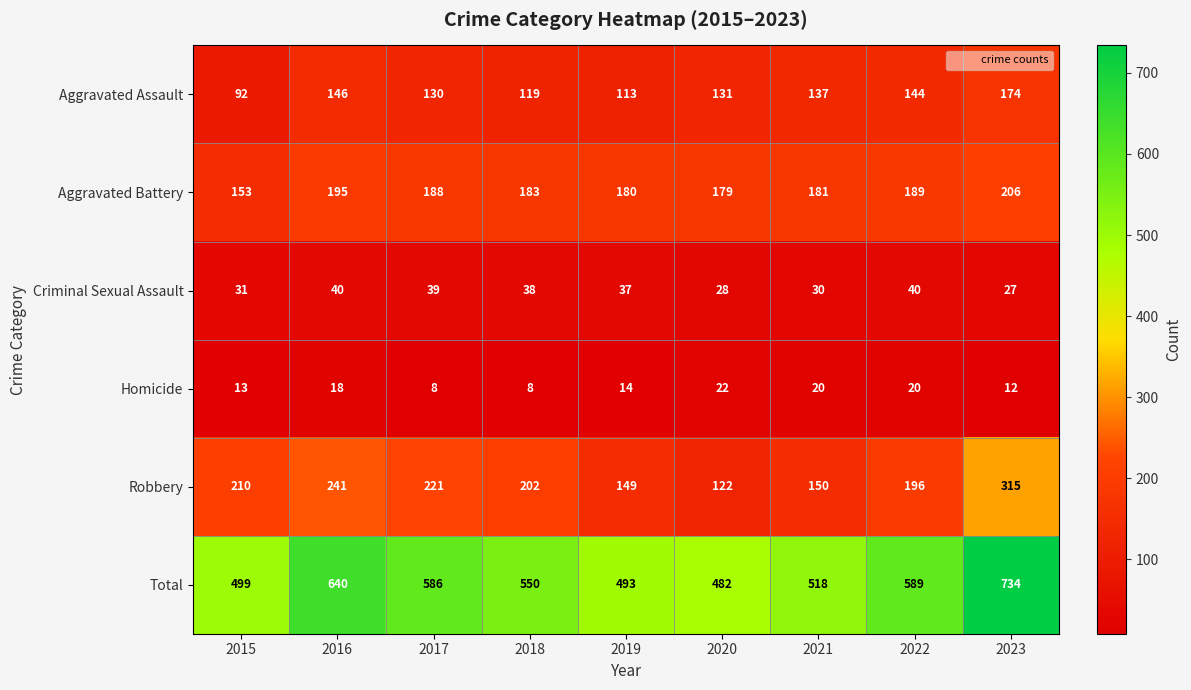

What is the approximate value of Robbery at 2017, to the nearest 50?

200